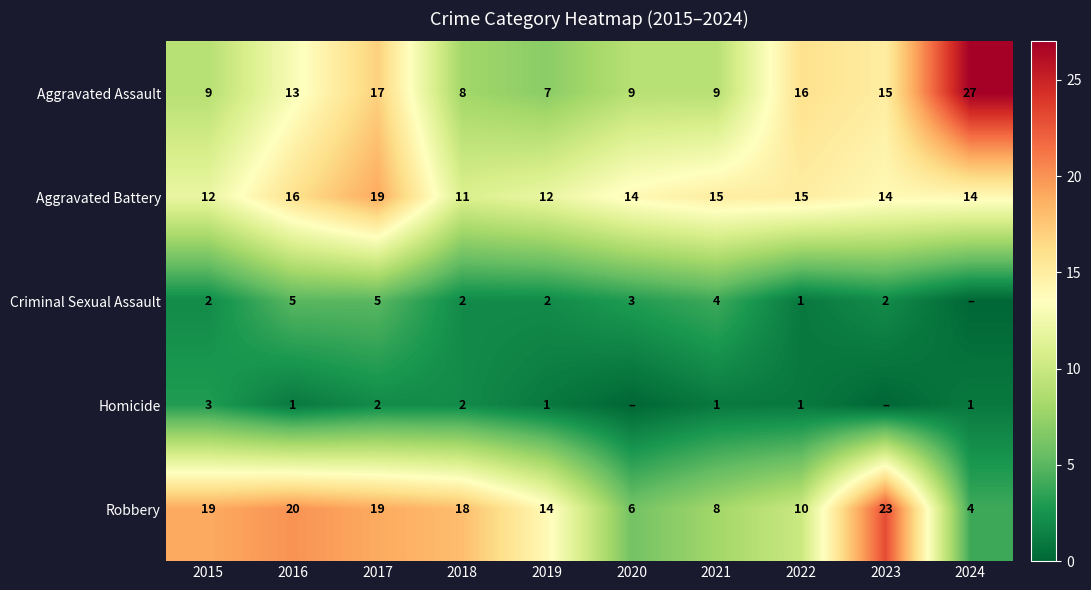

Is it true that Robbery equals 1 at 2024?

False